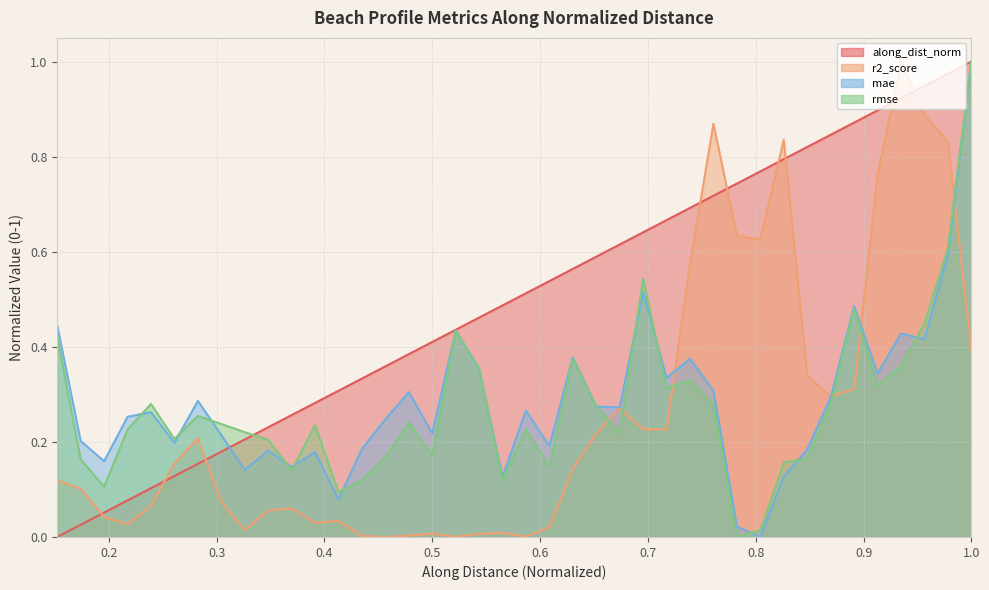

The mae series shows 0.3 at 0.717339201316906. True or false?

True